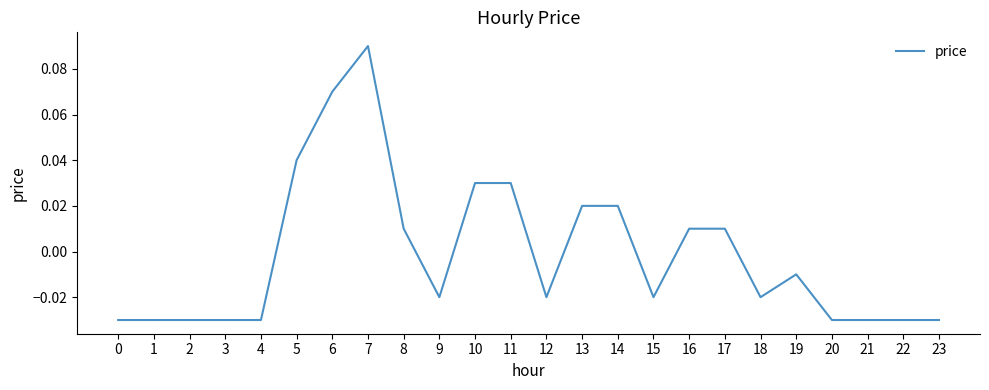

At which label does the data first exceed 0?

5